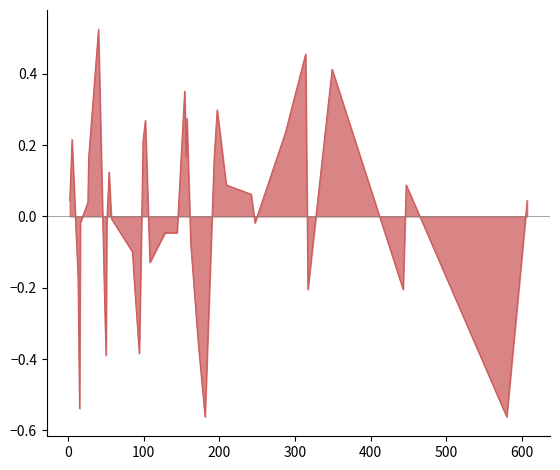

What is the difference between the maximum and minimum values?

1.1